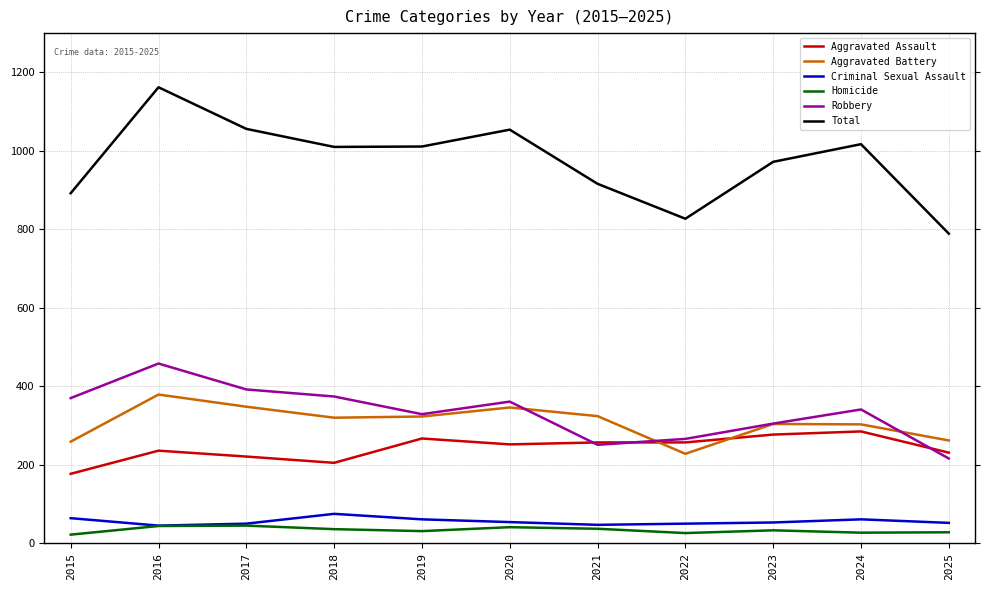

True or false: Homicide and Total cross at least once.

False